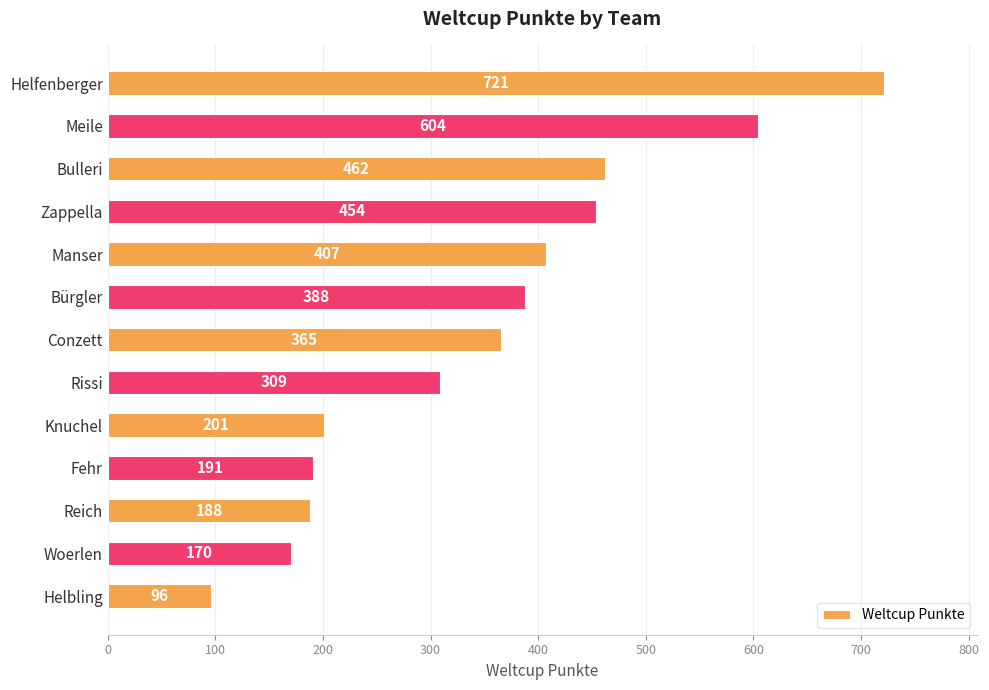

What is the change in value from Meile to Helbling?

-508